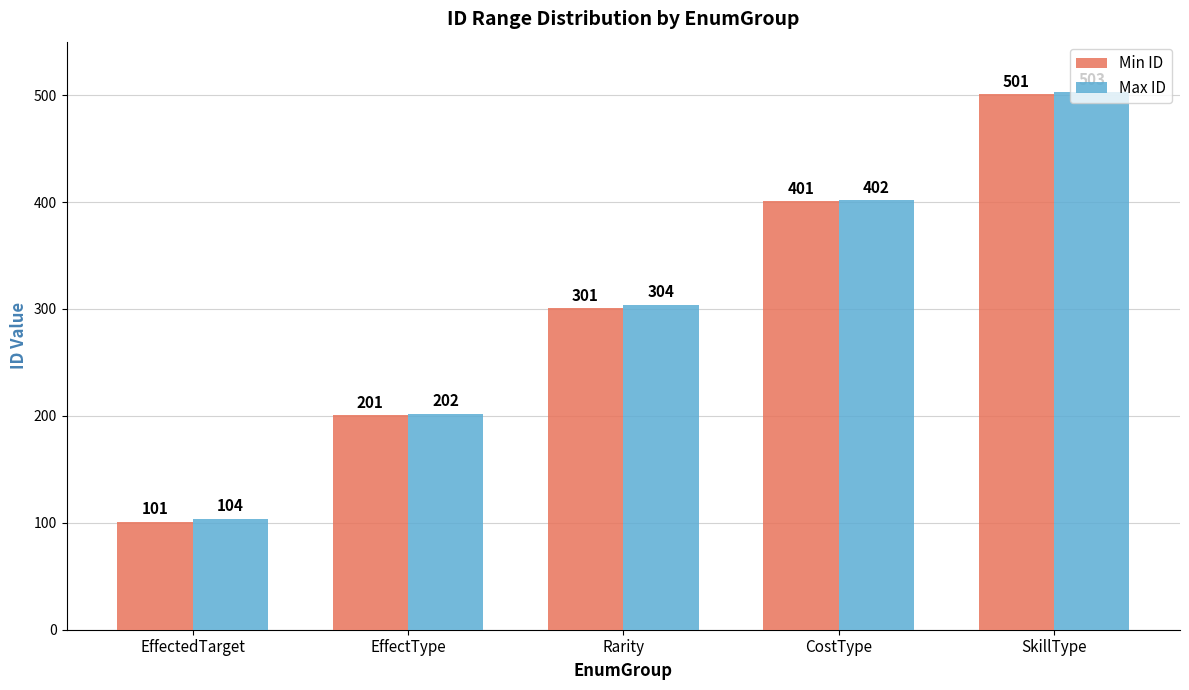

Which label corresponds to the largest value in the chart?

SkillType